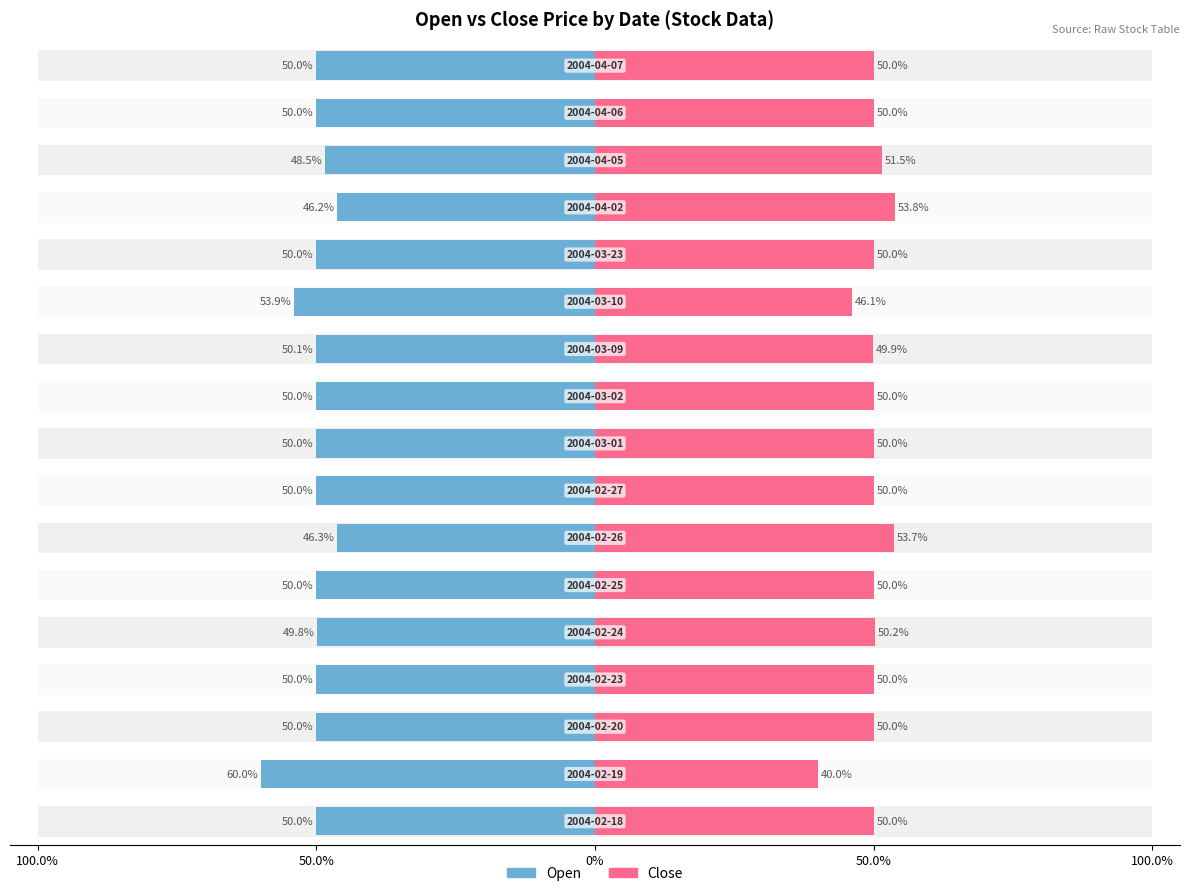

The value of Close at 14 is 11.5. True or false?

False